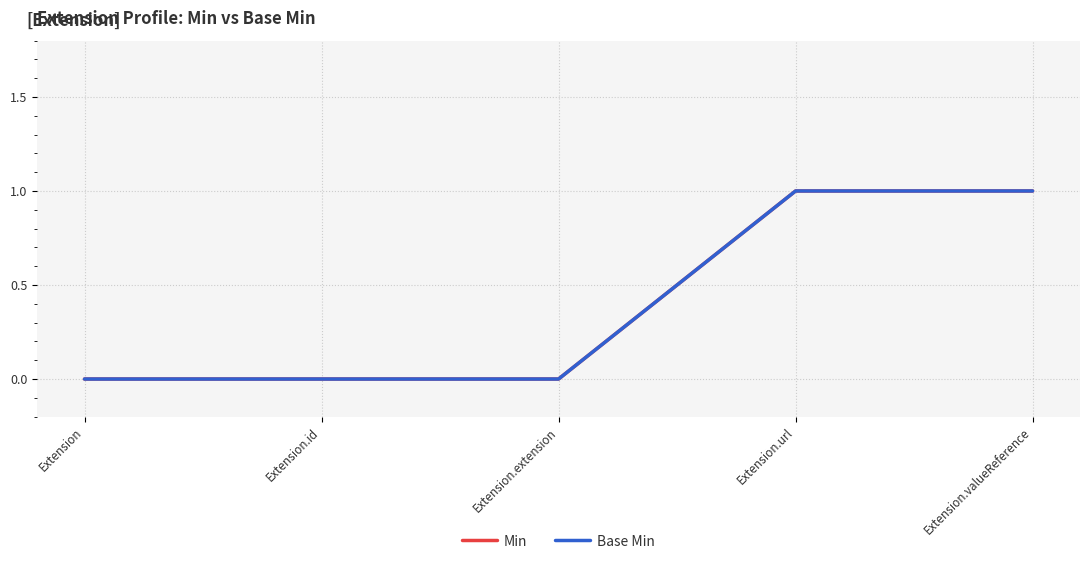

Between Extension.url and Extension.valueReference, which series saw the biggest shift?

Min